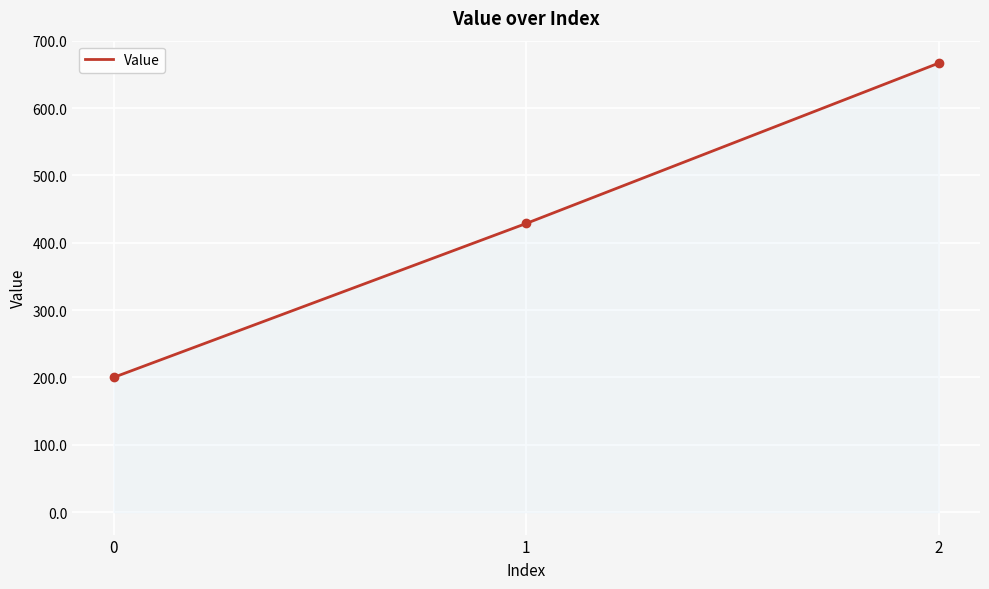

Is it true that the value at 0 is 287.6?

False